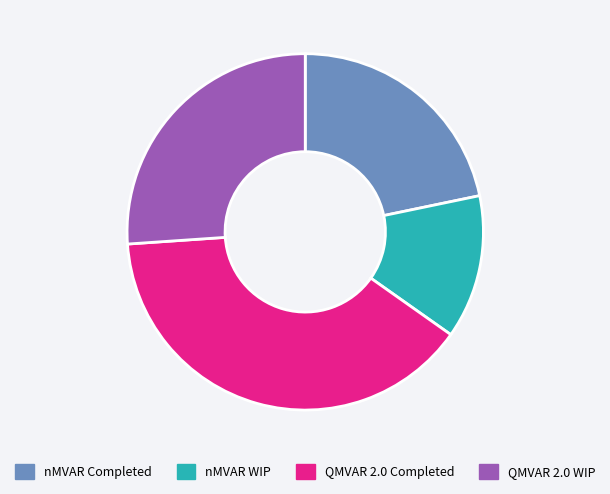

Between QMVAR 2.0 WIP and nMVAR WIP, which is larger?

QMVAR 2.0 WIP